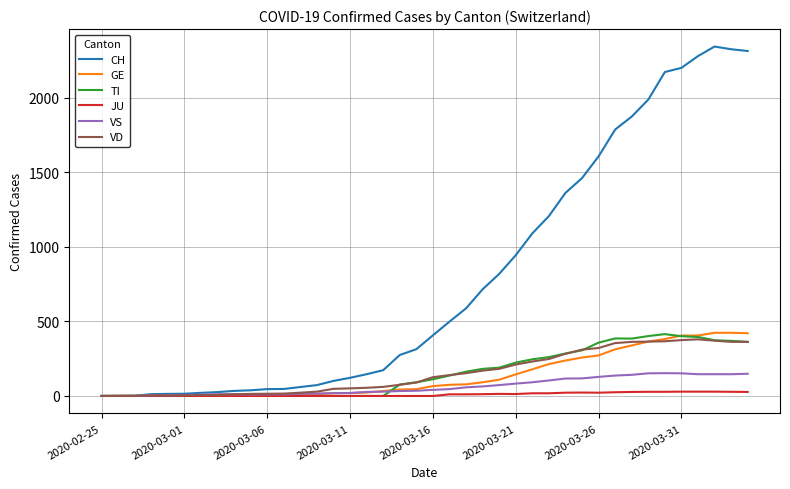

What is the greatest value displayed?

2345